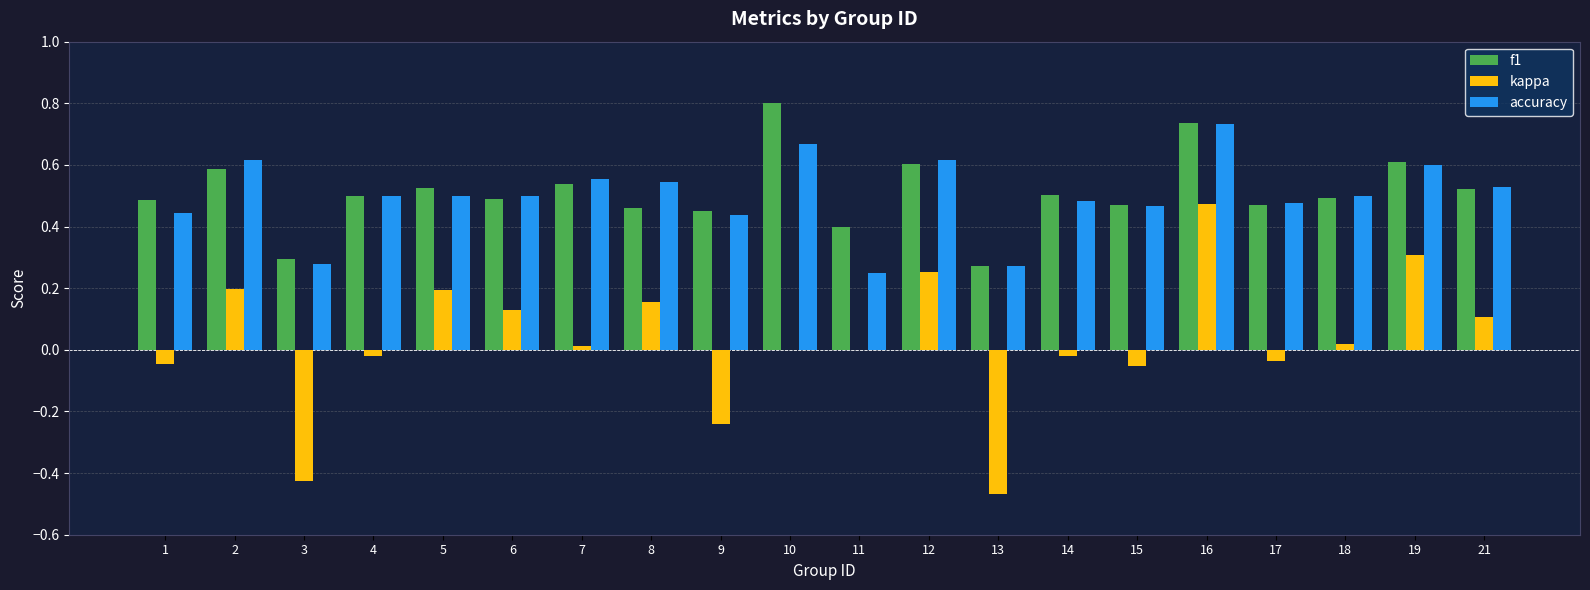

Which series changed the most between 8 and 11?

accuracy